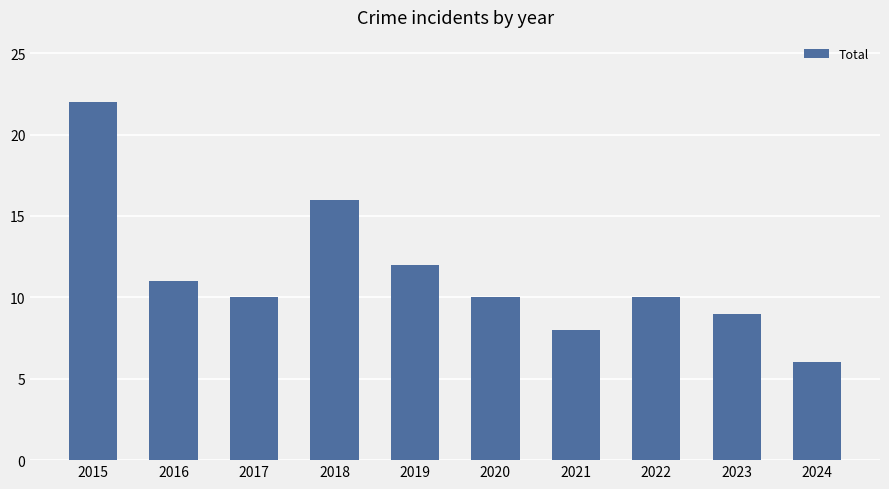

What is the approximate value at 2015?

22